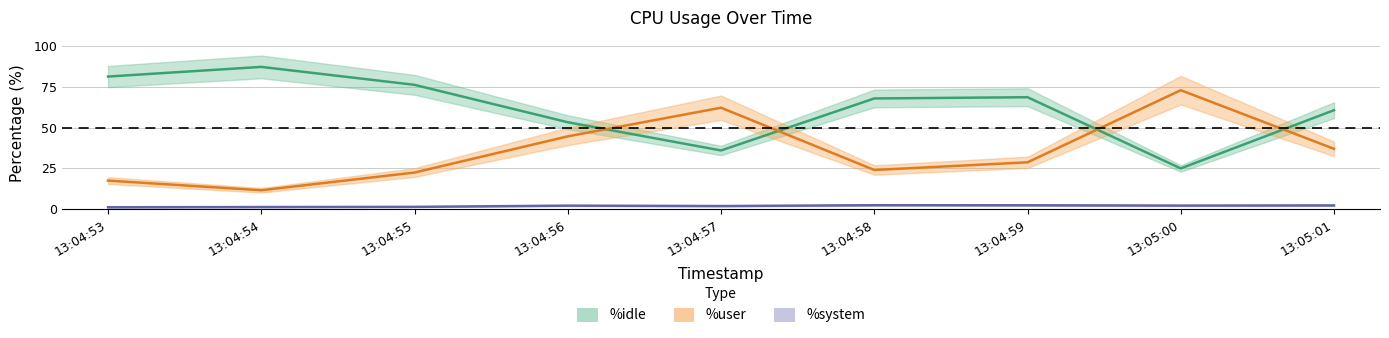

Which series changed the most between 13:04:55 and 13:05:01?

%idle